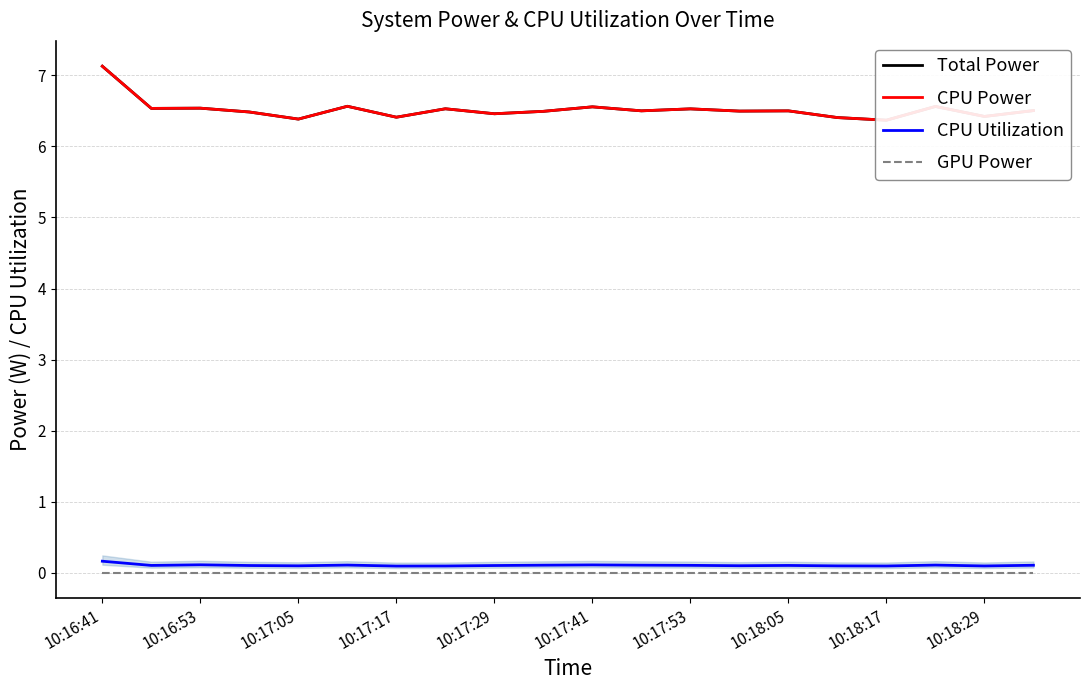

True or false: CPU Utilization has more than 0 interior local peaks.

True